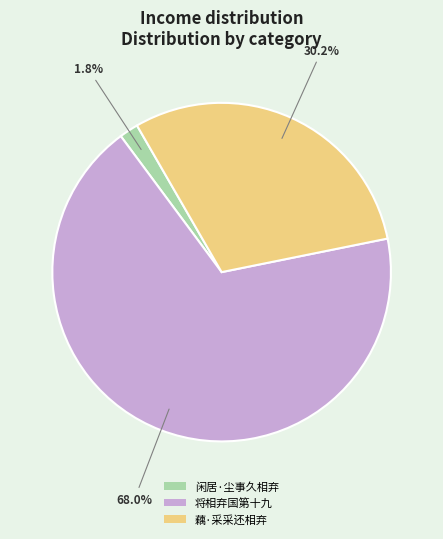

What is the majority slice?

将相弃国第十九